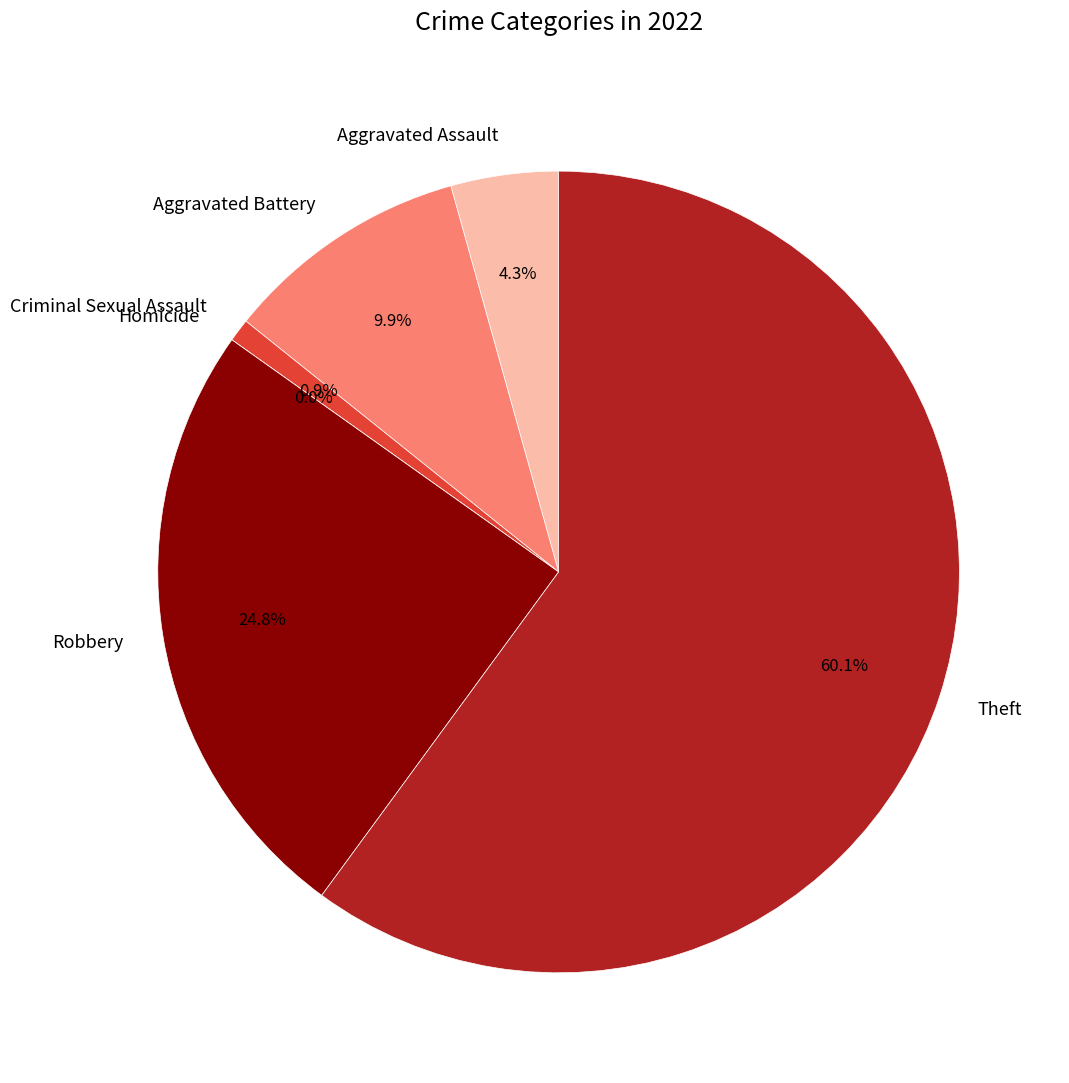

Which slice is the smallest?

Homicide